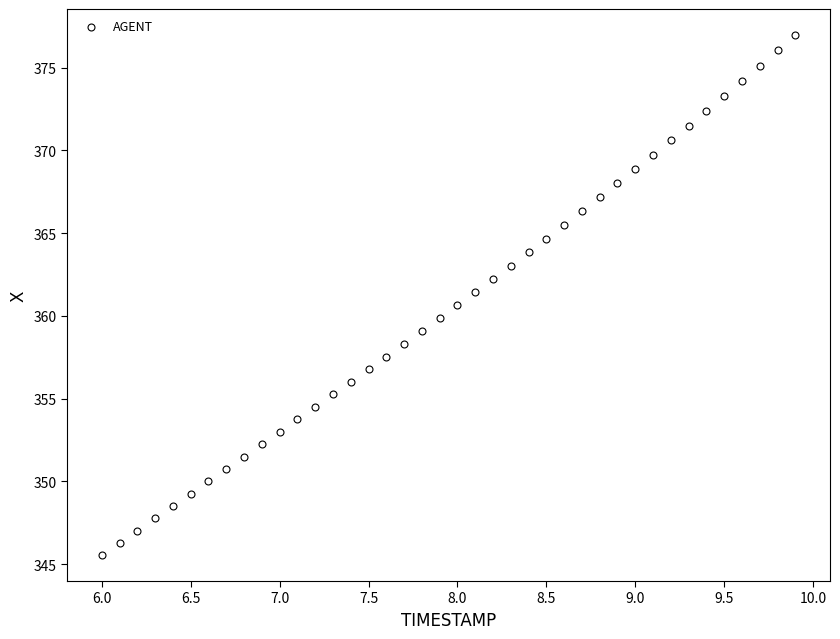

What is the range of X values (max minus min)?

3.9